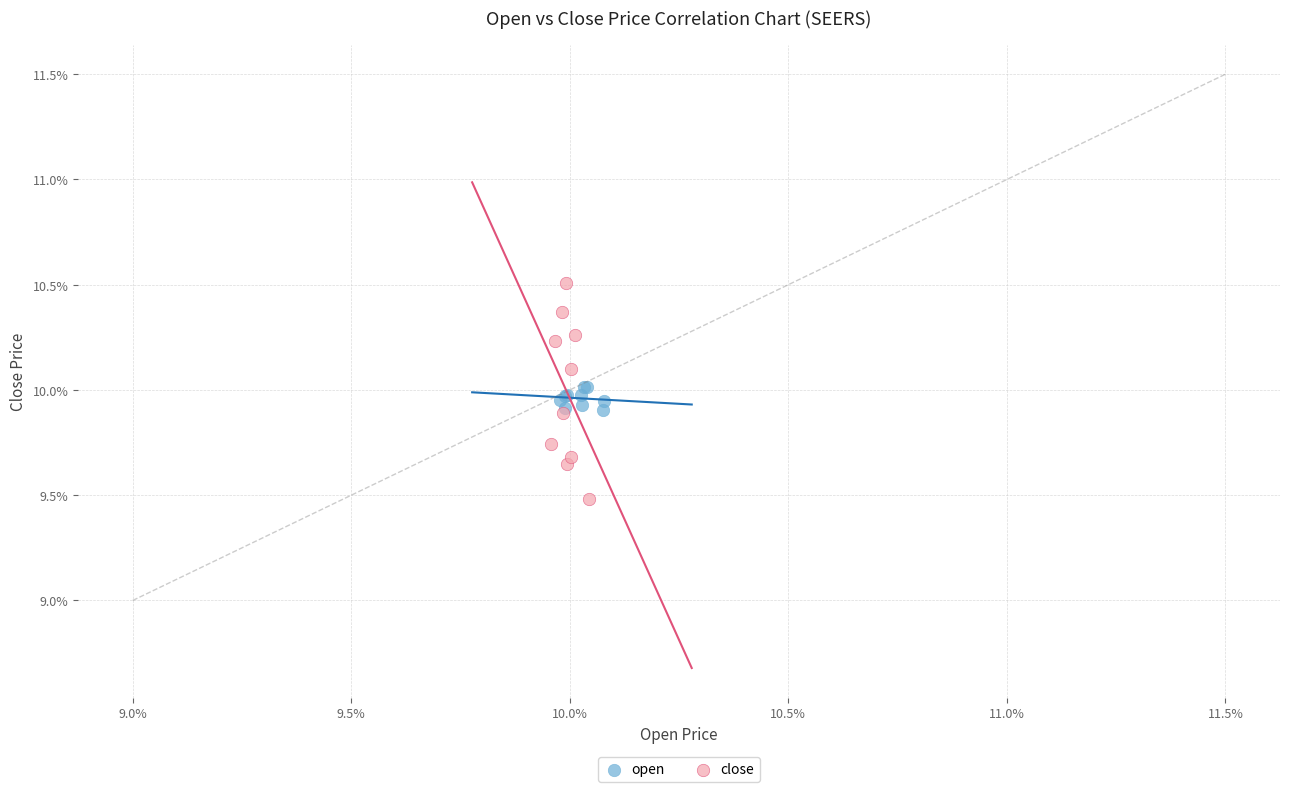

Which series reaches the minimum Y coordinate?

close